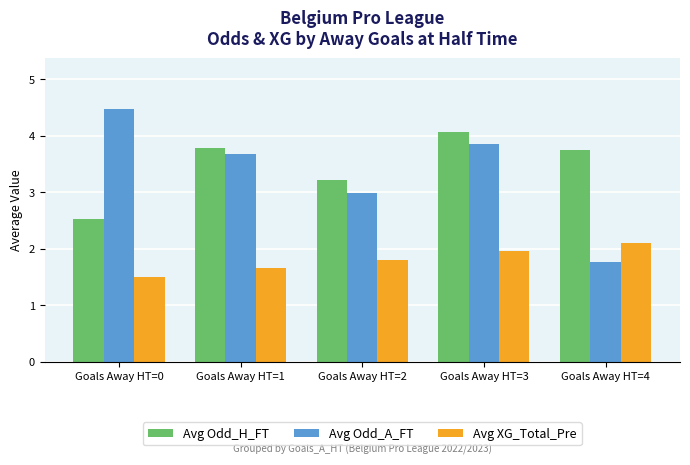

Count the number of categories in the chart.

5